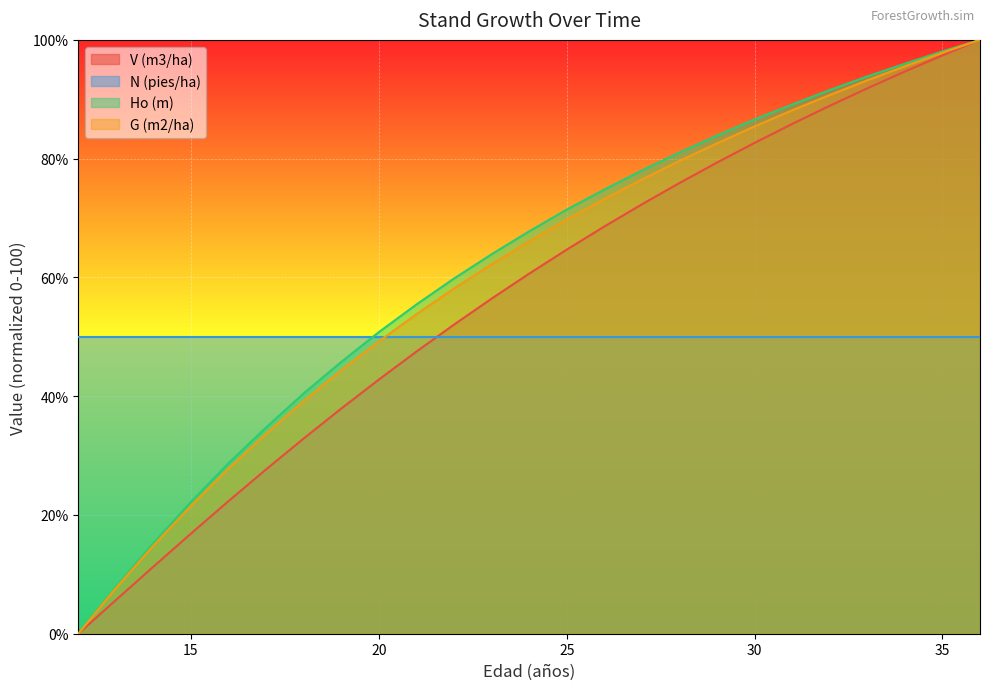

What is the sum of all V (m3/ha) values?

1416.1